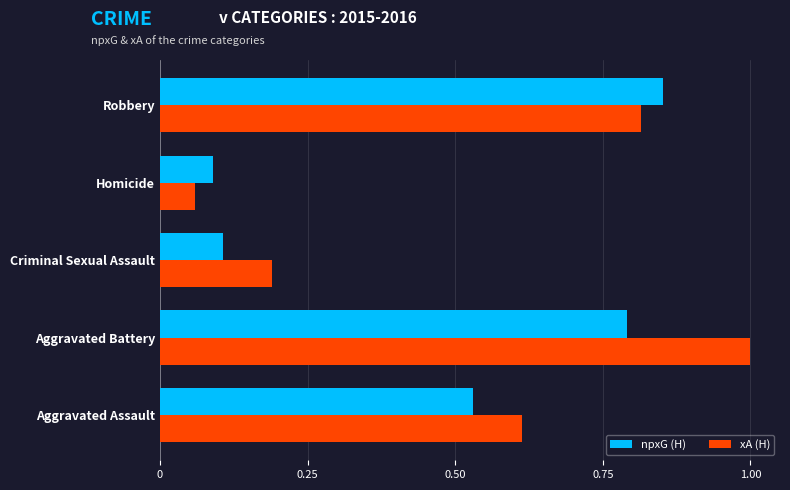

Is the value of xA (H) at Aggravated Battery greater than the value of npxG (H) at Aggravated Battery?

Yes